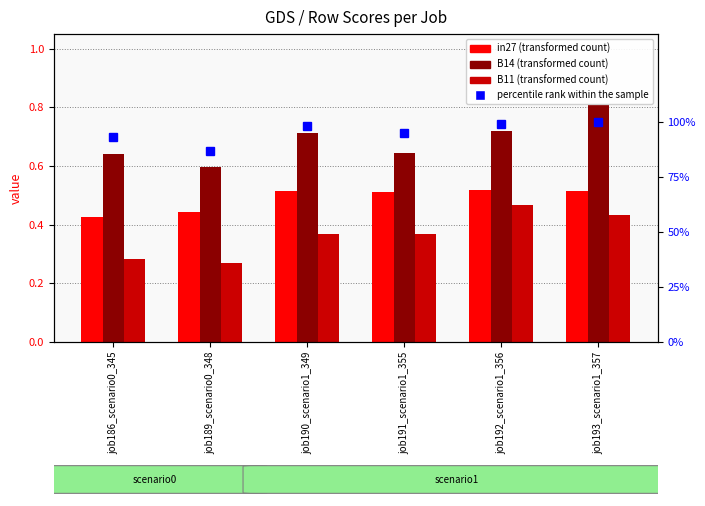

What is the difference between the B14 values at job190_scenario1_349 and job186_scenario0_345?

0.1